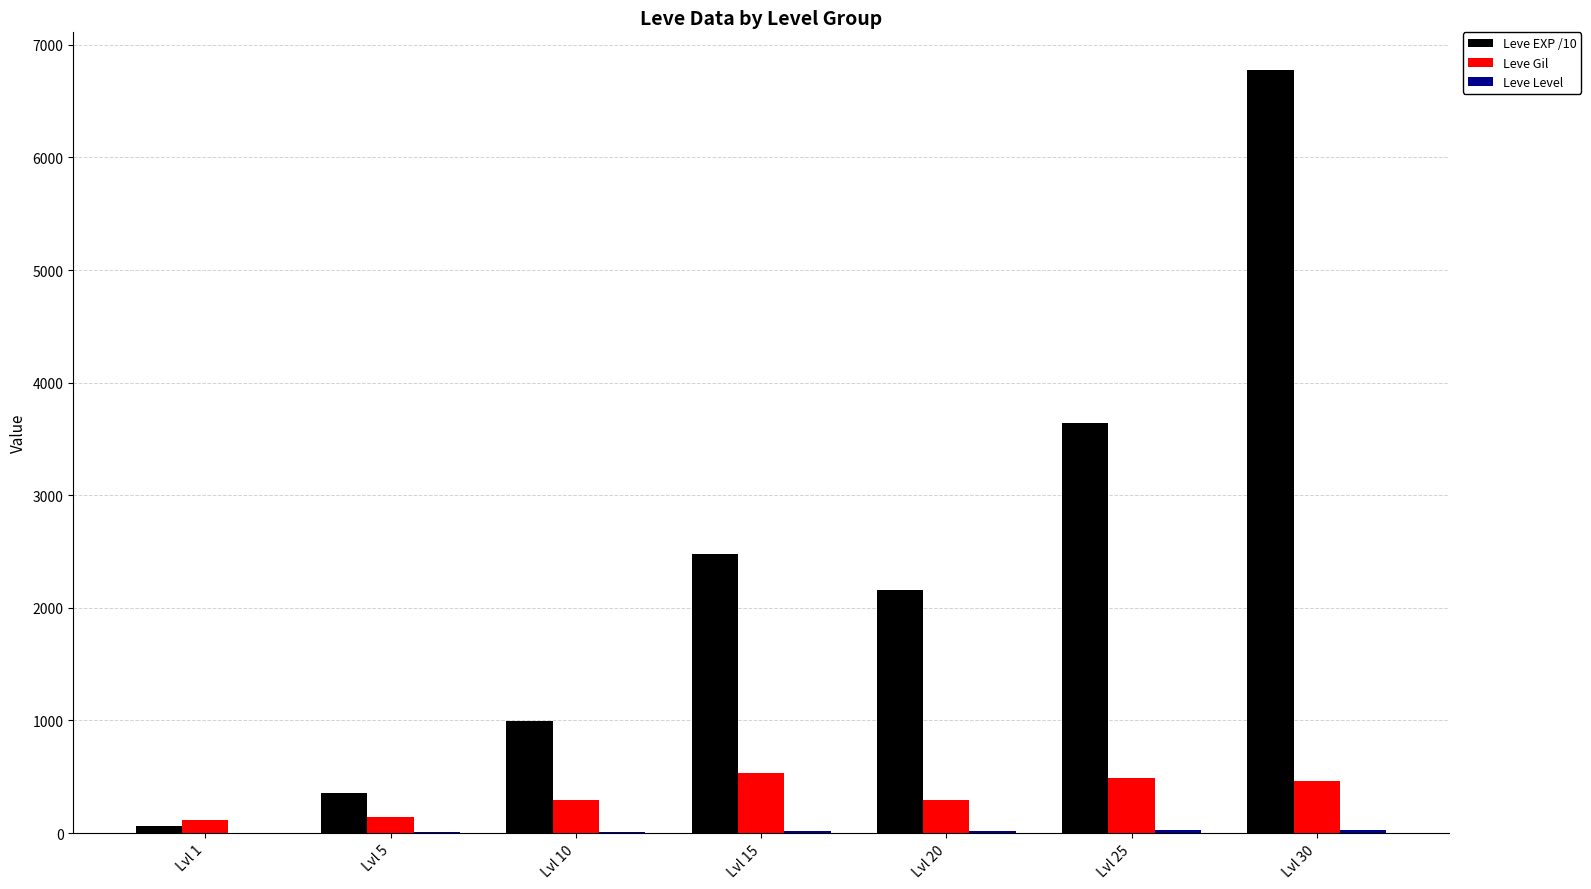

Is the value of Leve Gil at Lvl 5 greater than the value of Leve EXP /10 at Lvl 10?

No